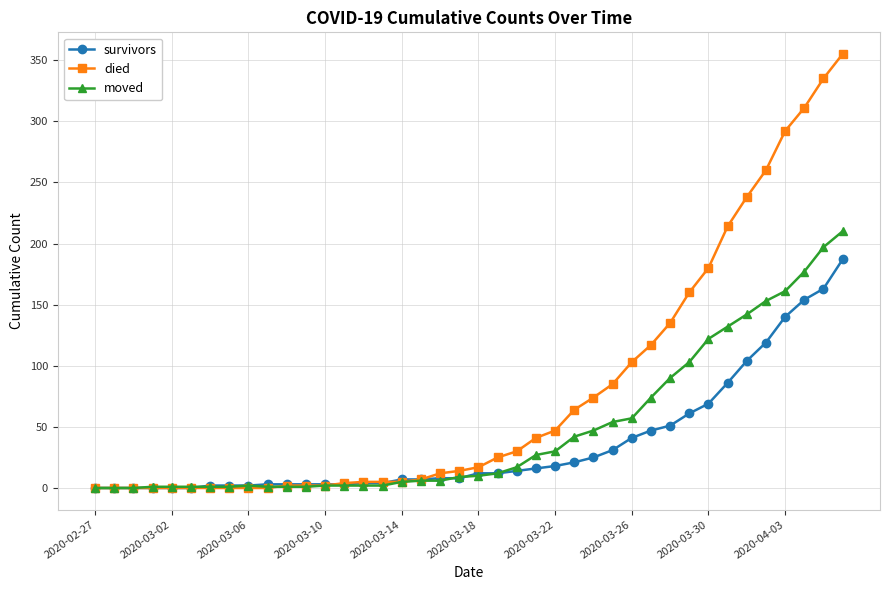

At how many categories does at least one series exceed 147?

9